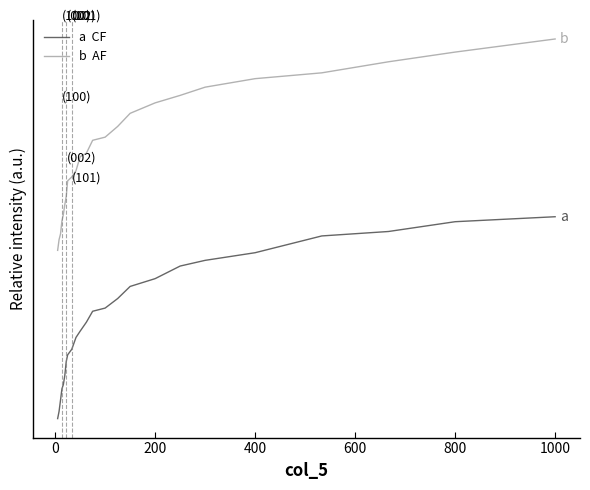

Does the chart display data point markers on the line(s)?

No